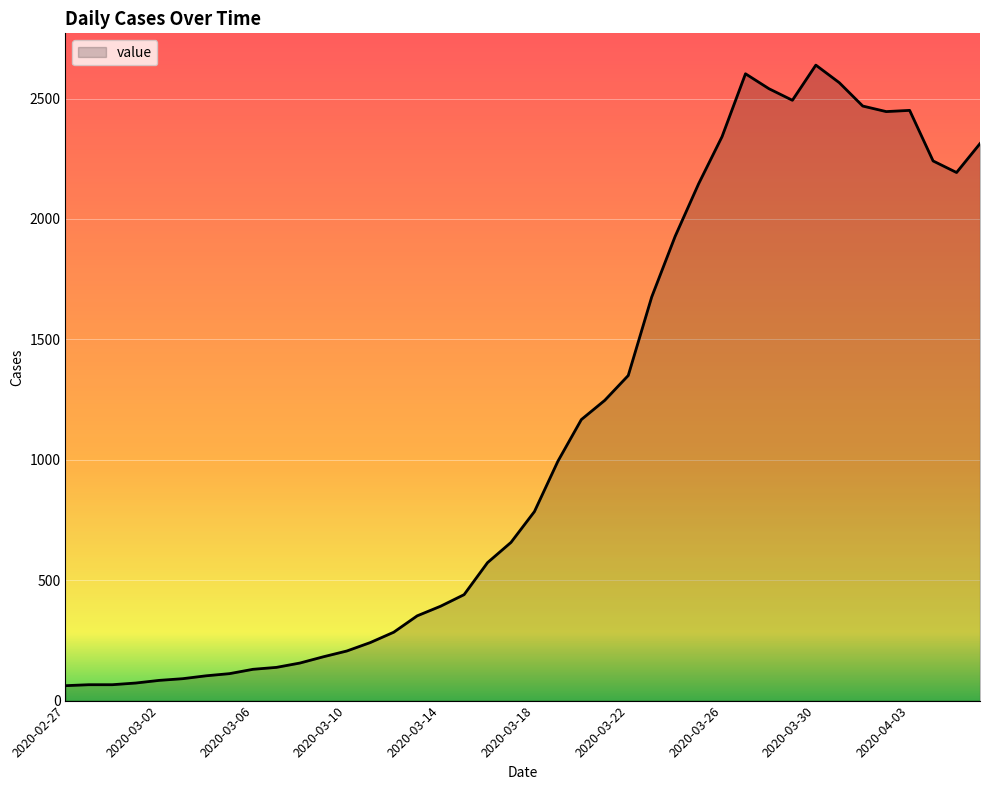

What is the smallest value displayed?

62